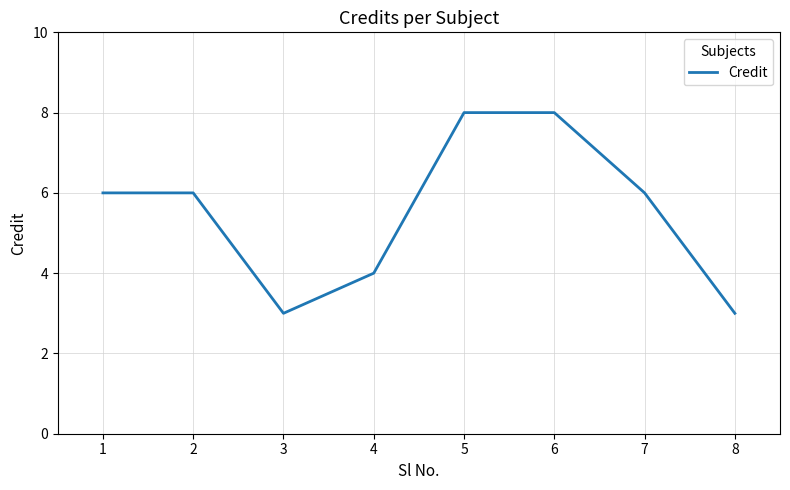

Read the value at 5.

8